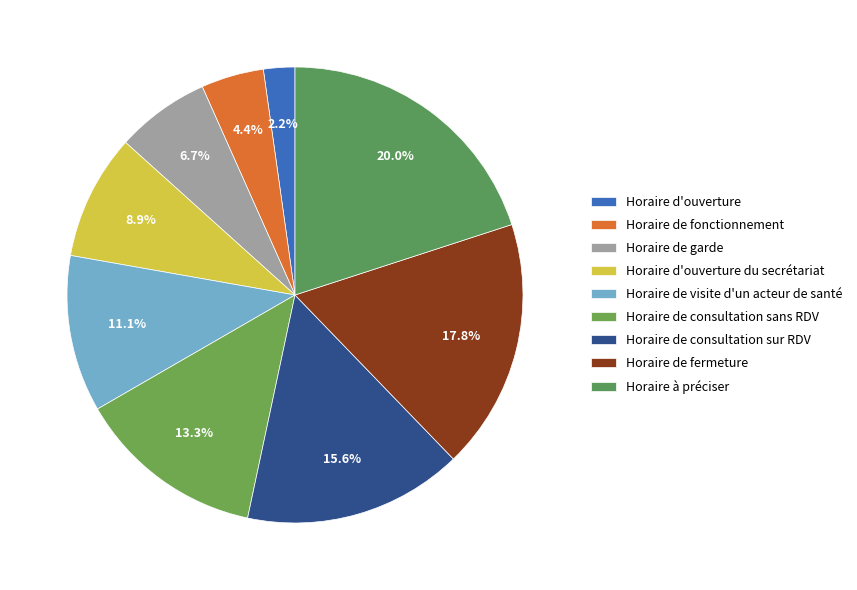

Rank the categories by value from highest to lowest.

Horaire à préciser, Horaire de fermeture, Horaire de consultation sur RDV, Horaire de consultation sans RDV, Horaire de visite d'un acteur de santé, Horaire d'ouverture du secrétariat, Horaire de garde, Horaire de fonctionnement, Horaire d'ouverture